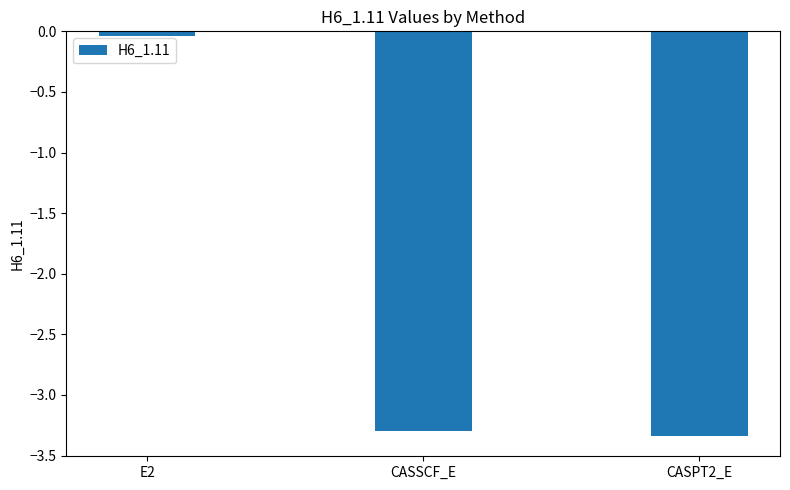

The value at CASSCF_E is -3.3. True or false?

True